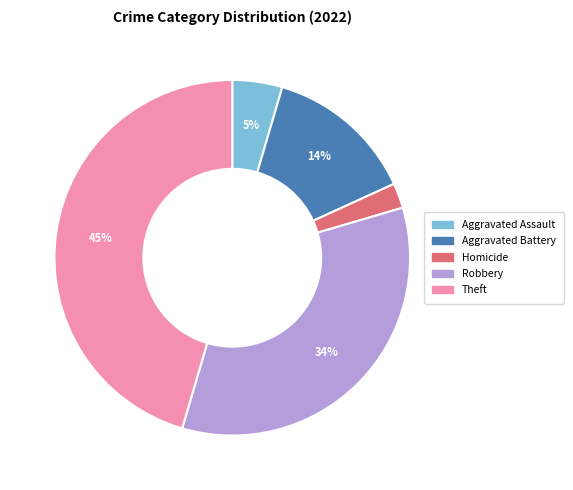

To the nearest percent, what is the difference between the largest and smallest slice percentages?

43%